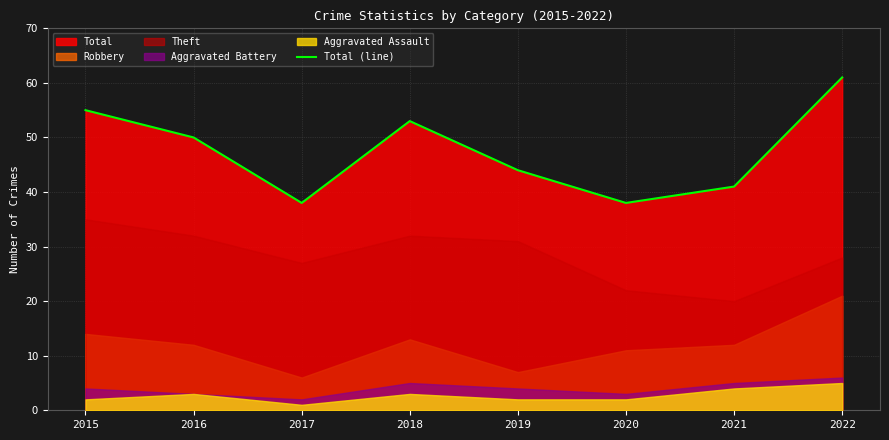

Where does the data first go above 50?

2015